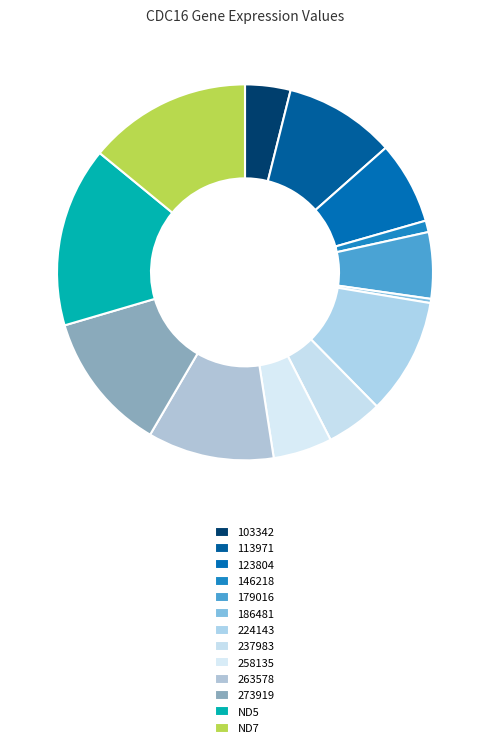

To the nearest percent, what is the difference between the largest and smallest slice percentages?

15%